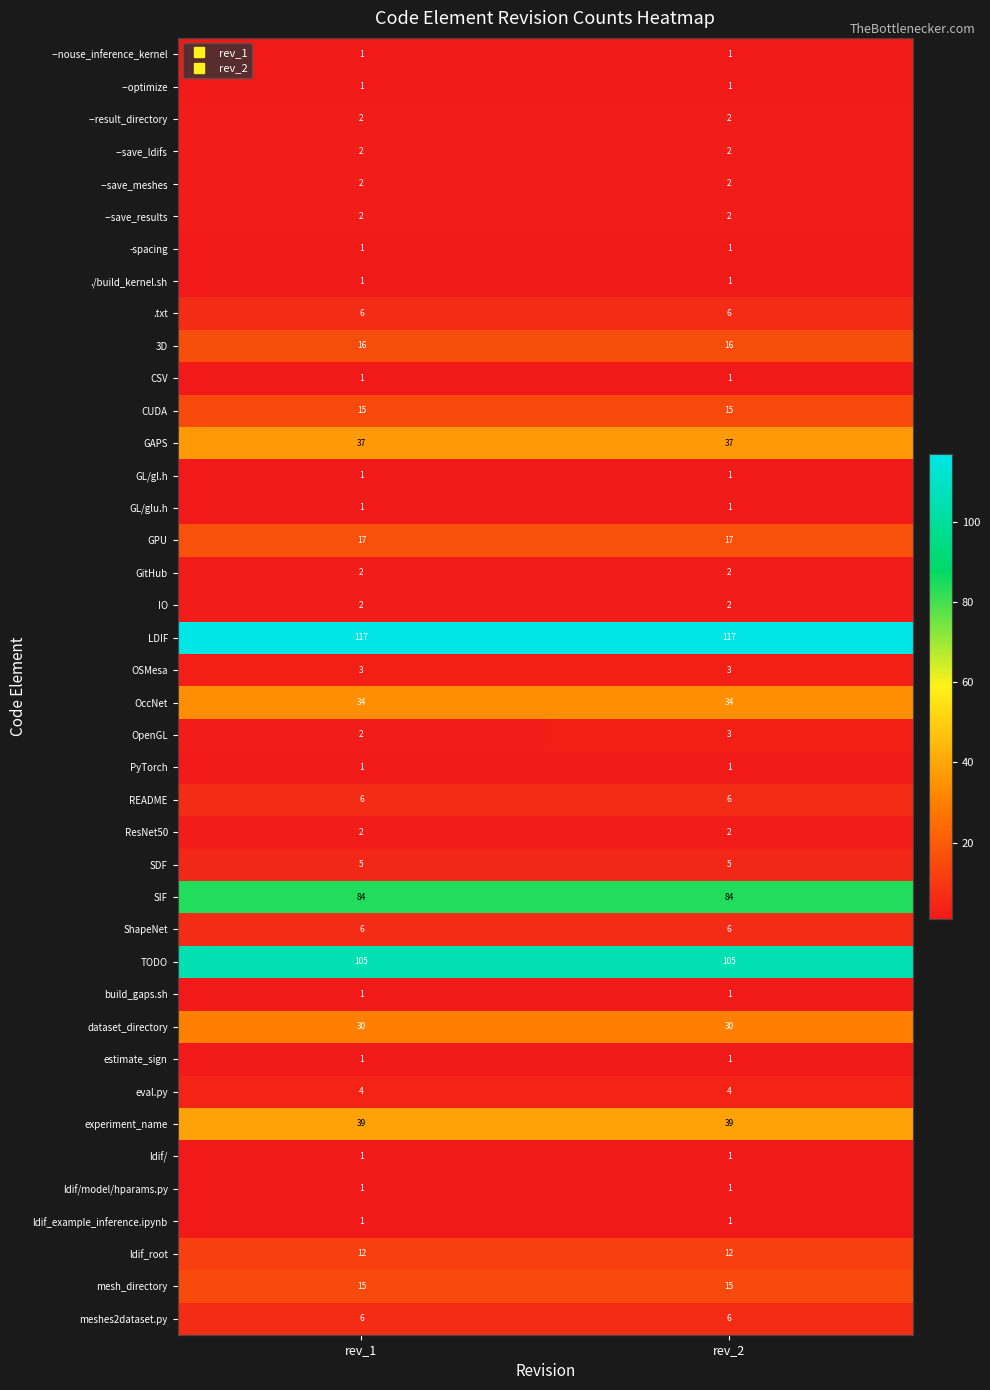

What is the spread (max minus min) of values at rev_2?

116